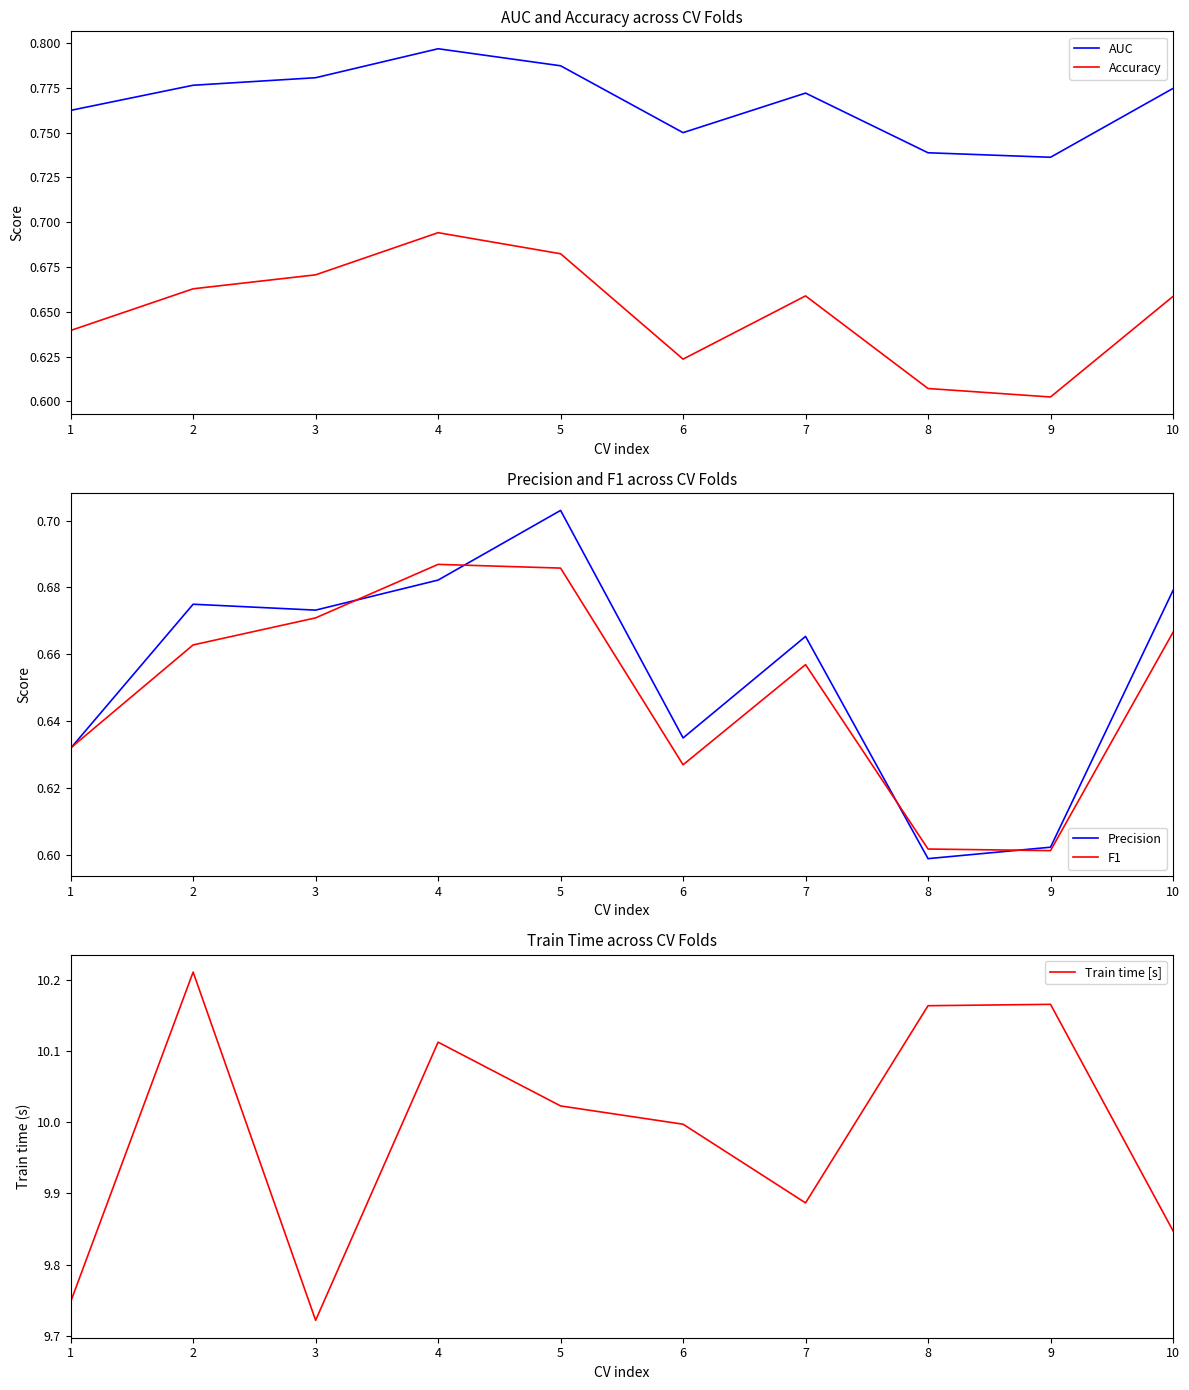

Where is Train time [s] nearest to the value 9?

3